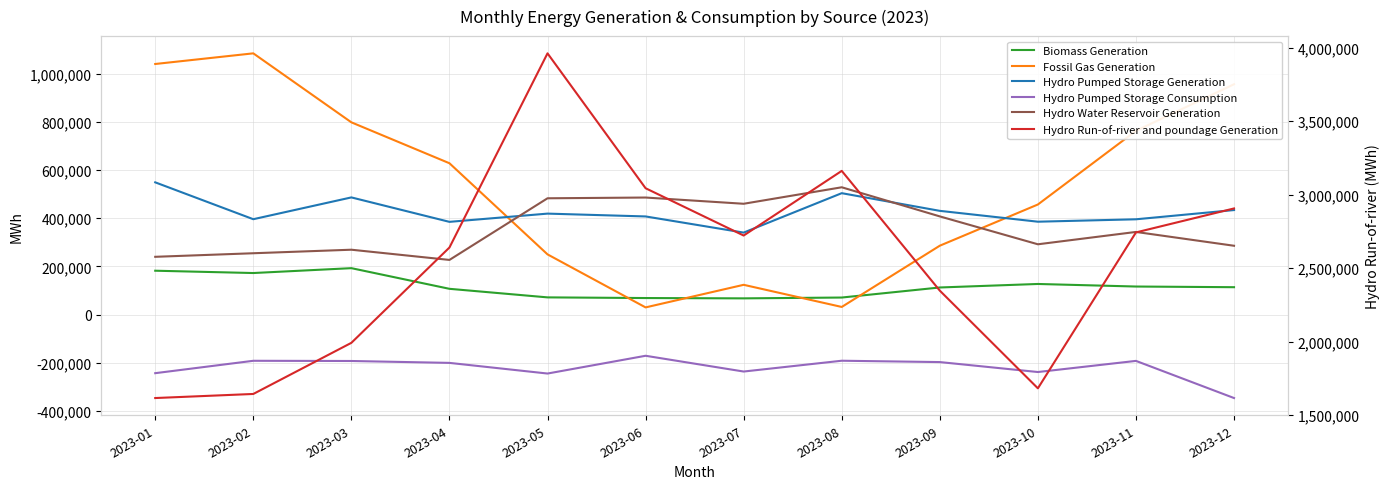

List the labels in order of Hydro Pumped Storage Consumption value, largest first.

2023-06, 2023-08, 2023-02, 2023-11, 2023-03, 2023-09, 2023-04, 2023-07, 2023-10, 2023-01, 2023-05, 2023-12